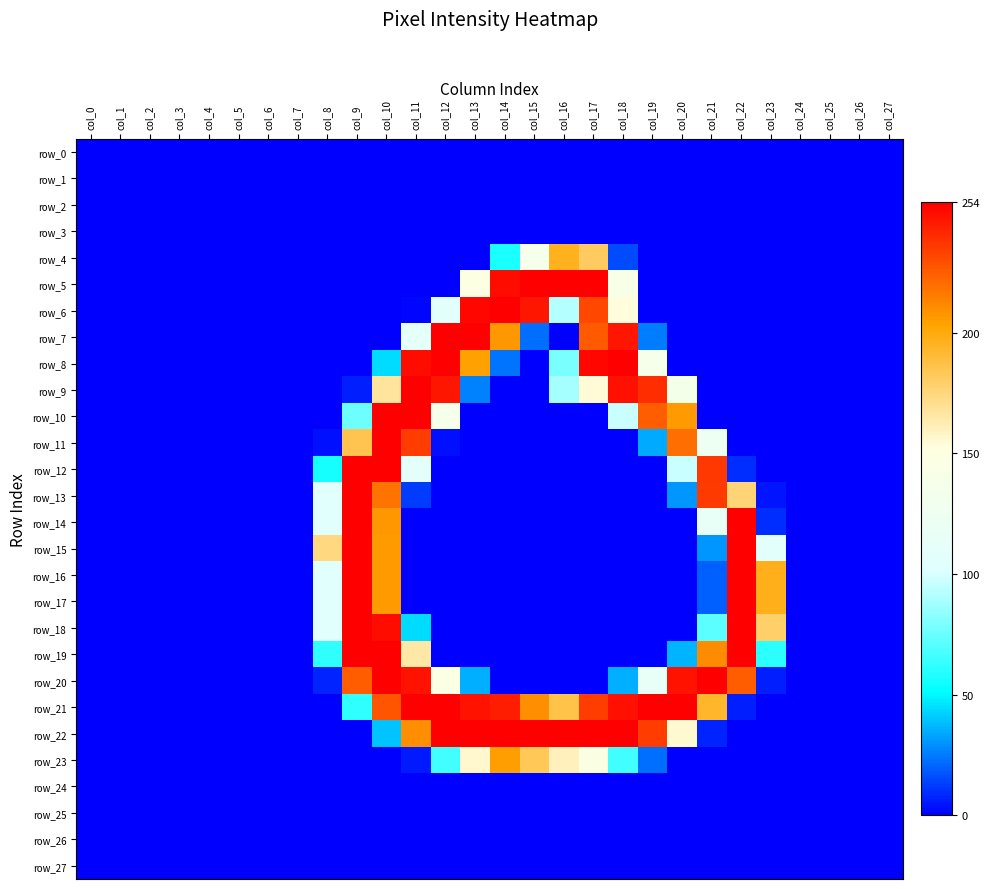

Between col_8 and col_20, which series saw the biggest shift?

row_21